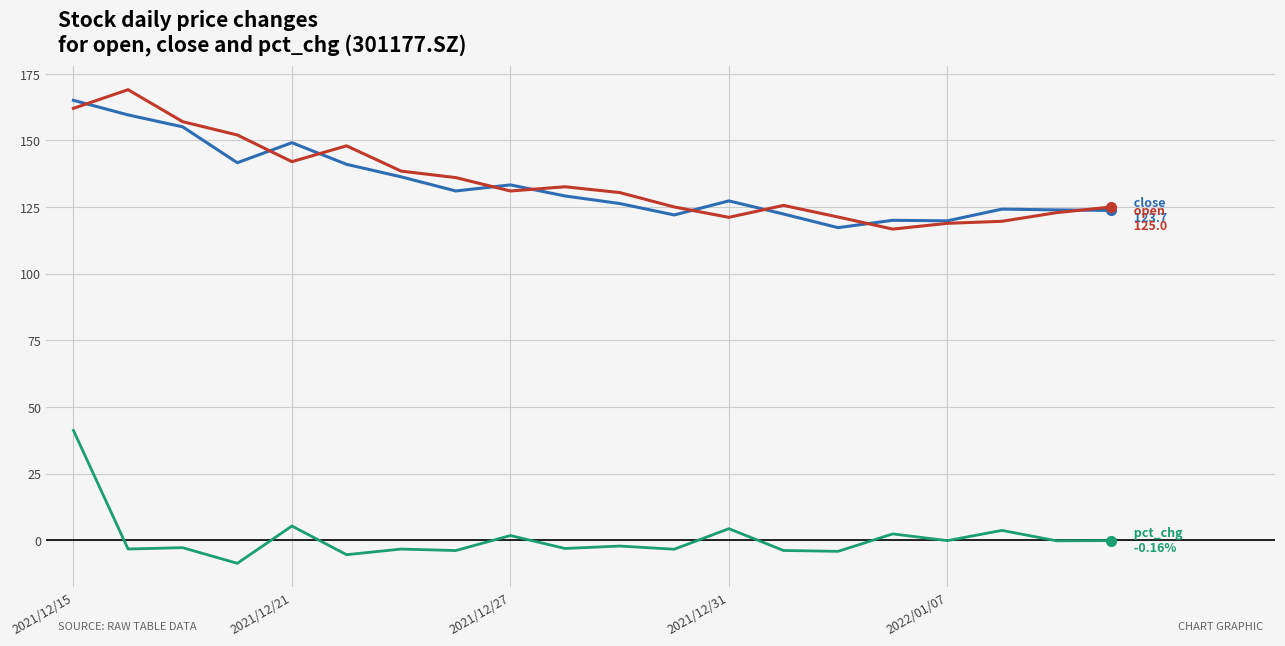

What is the smallest value displayed?

-8.7